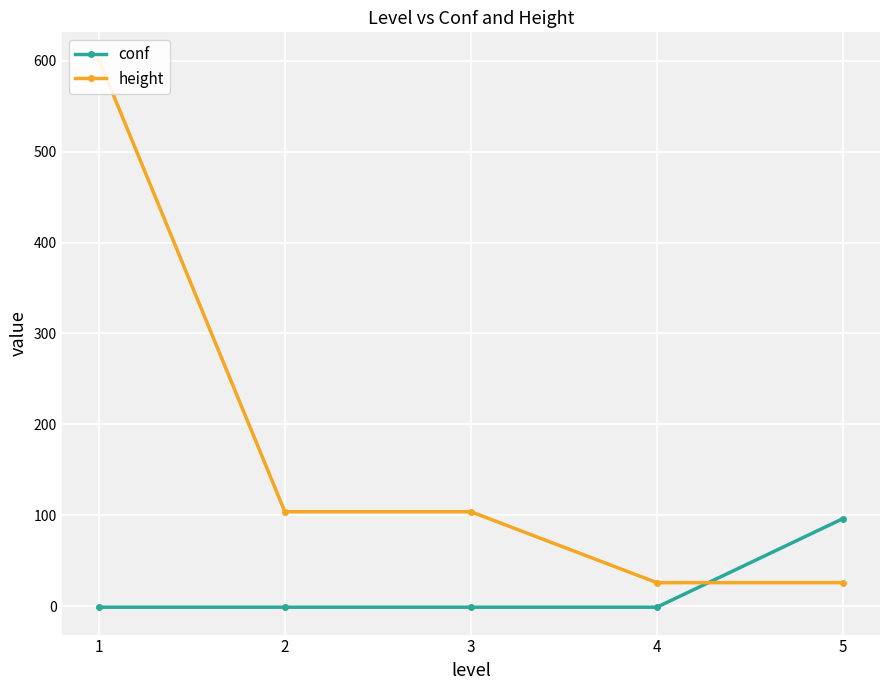

At 1, list the series in order from smallest to largest.

conf, height